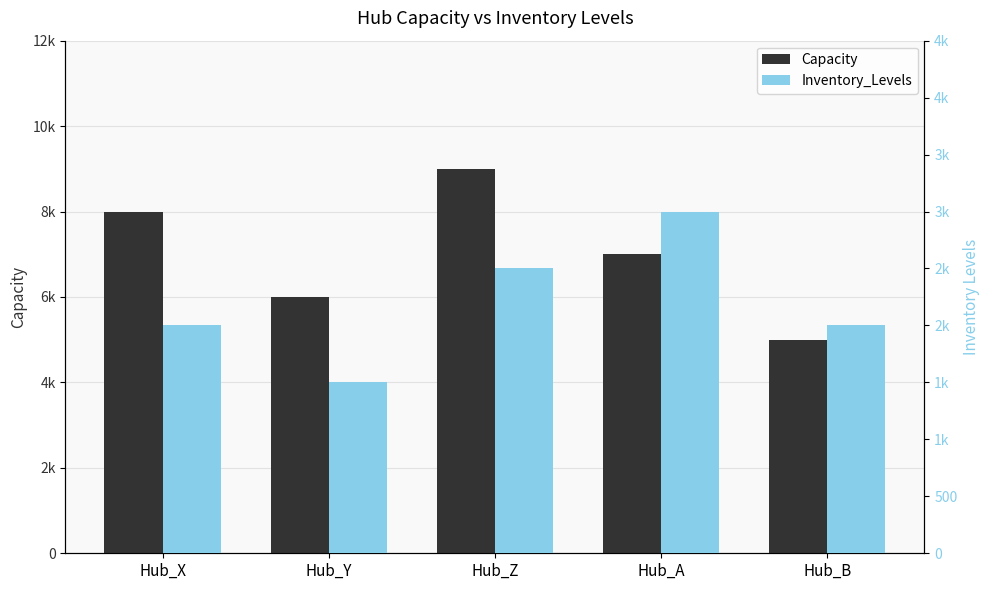

Are the bars horizontal?

No